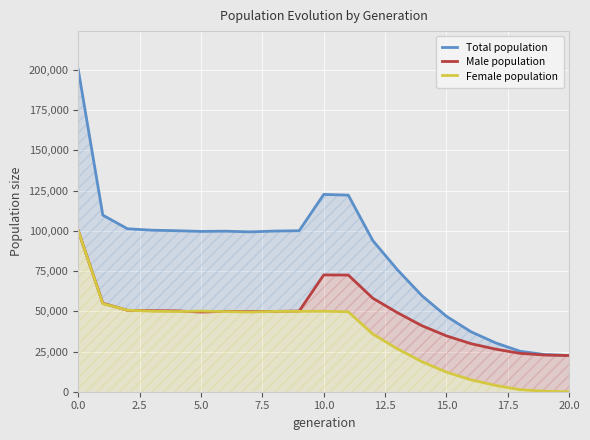

How many lines are shown in the chart?

3